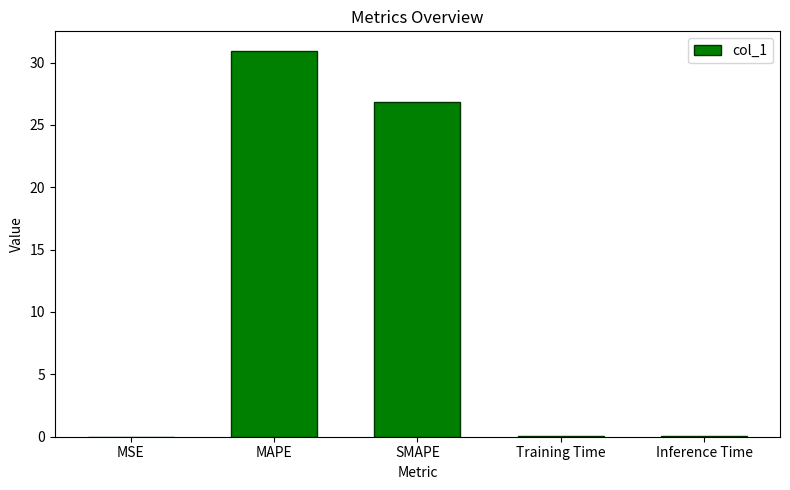

What is the sum of all values?

57.9